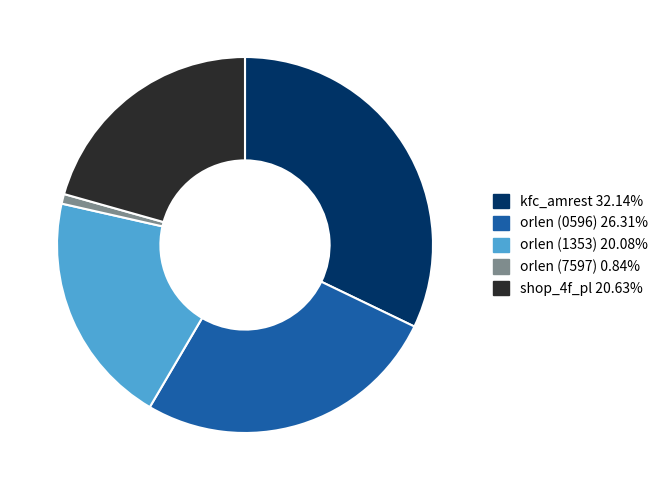

Rank the categories by value from highest to lowest.

kfc_amrest, orlen (0596), shop_4f_pl, orlen (1353), orlen (7597)